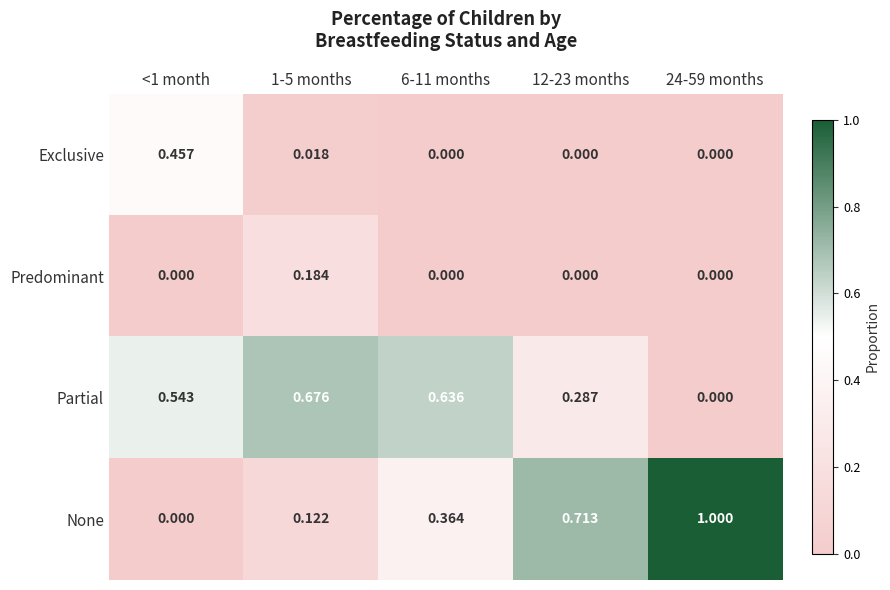

Is the value of Predominant at 24-59 months greater than the value of Exclusive at <1 month?

No